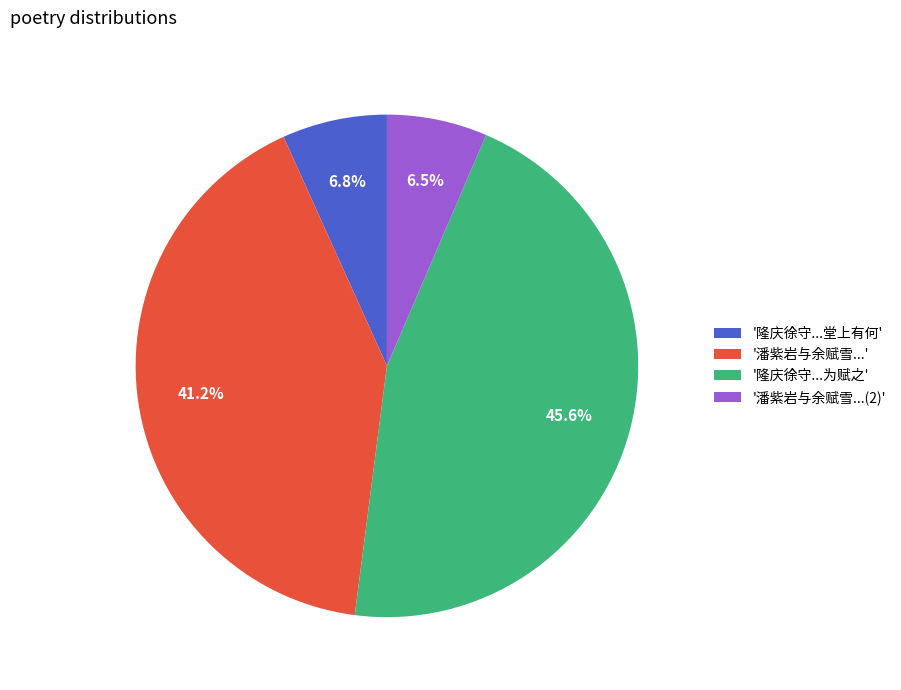

What is the largest slice in the pie chart?

'隆庆徐守...为赋之'